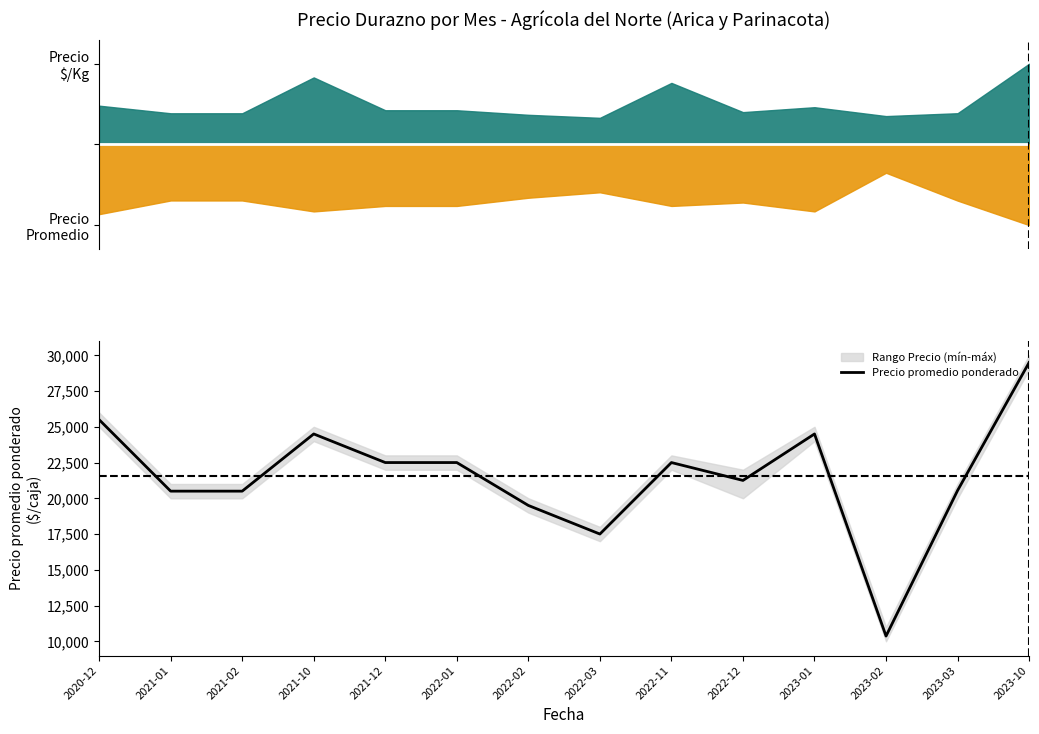

Count the number of categories in the chart.

14